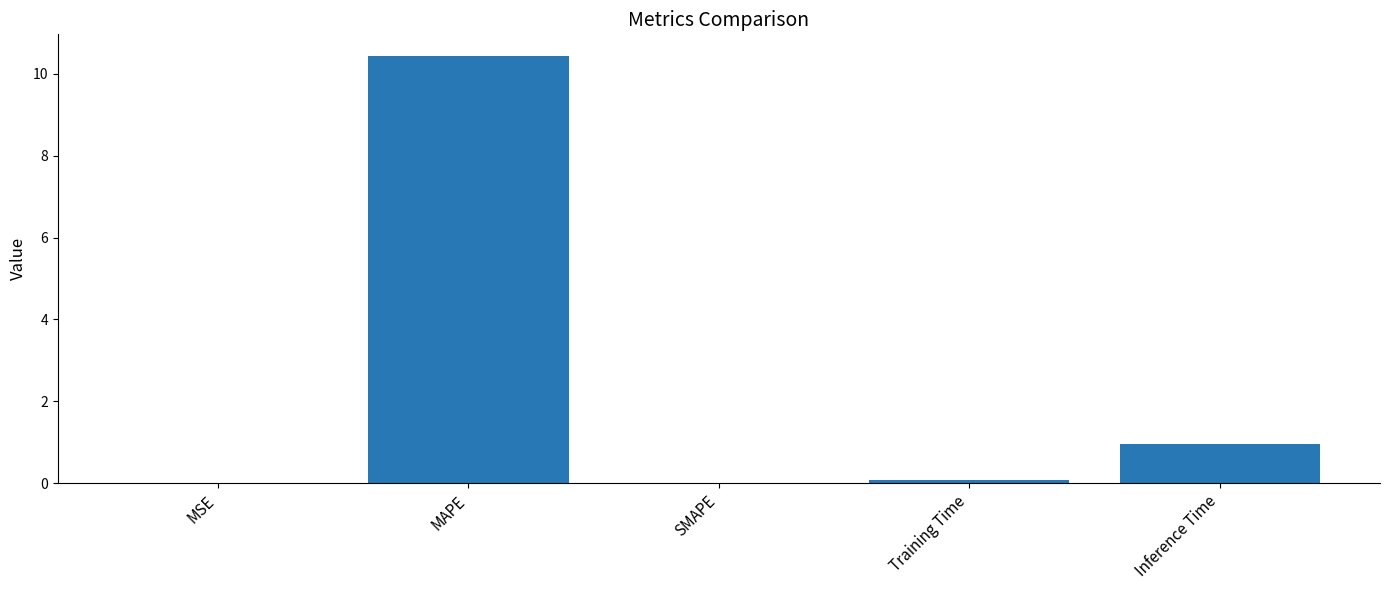

Between Training Time and Inference Time, which is larger?

Inference Time